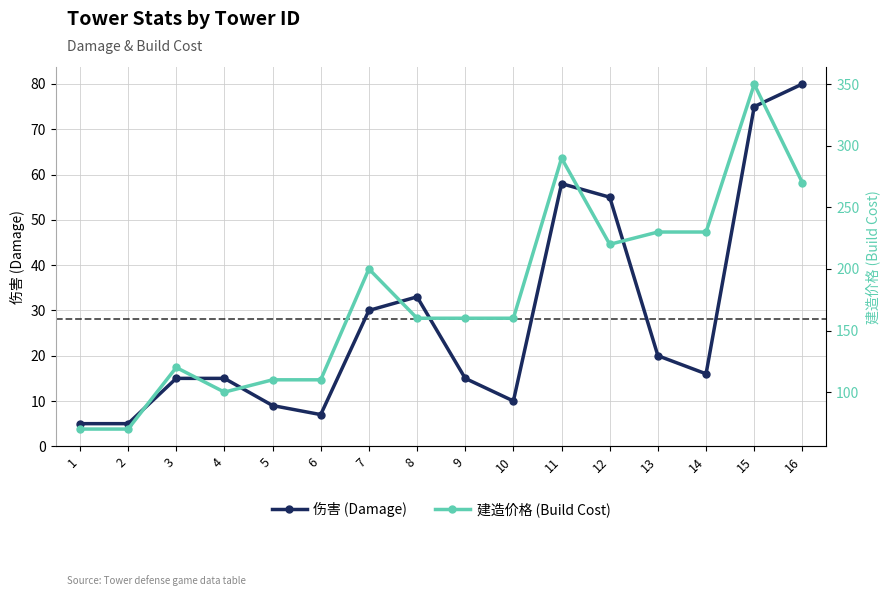

What is the value of the 建造价格 (Build Cost) point at the 11th from the left?

290